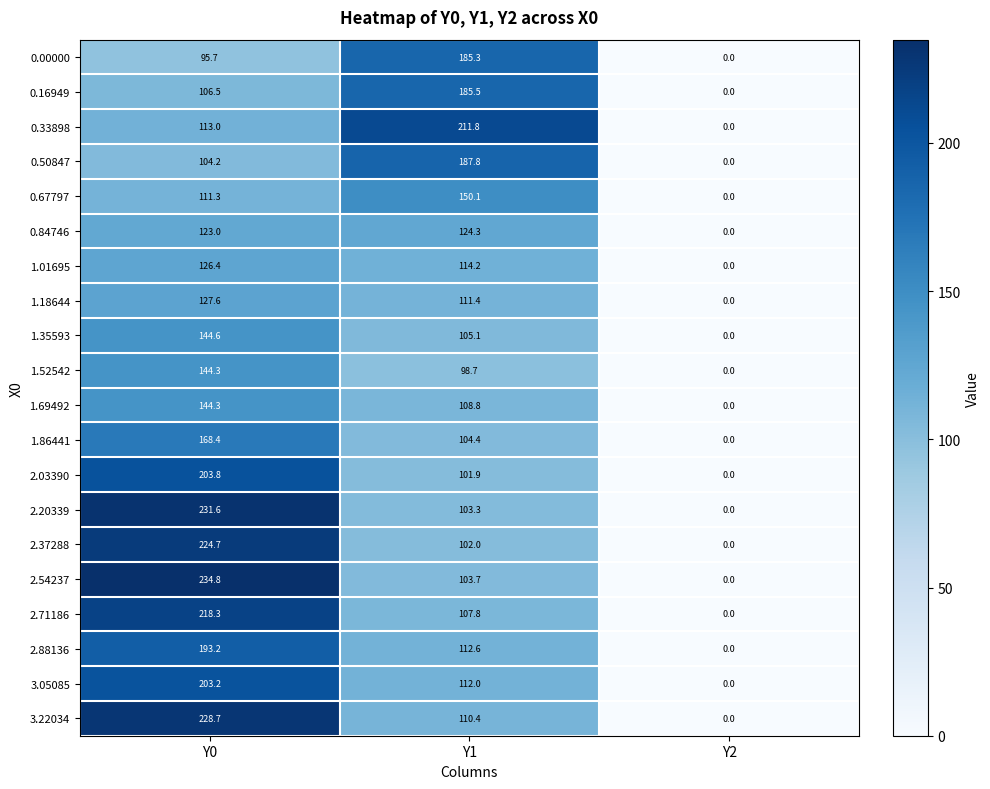

What is the difference between the 3.22034 values at Y1 and Y0?

118.3